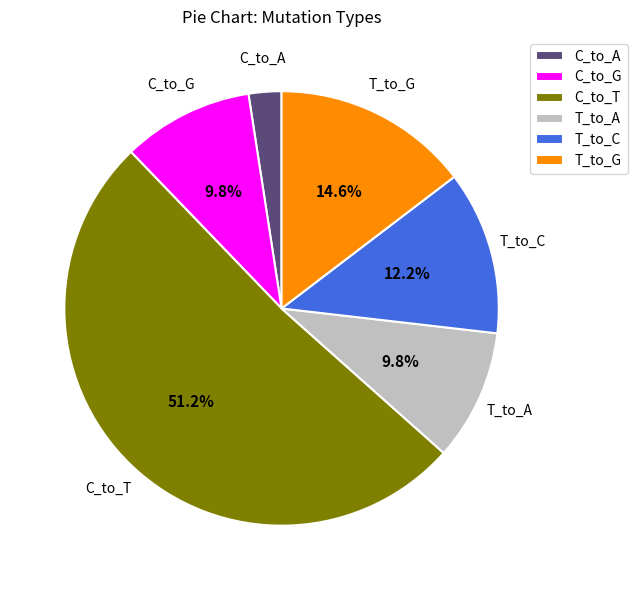

The T_to_G slice represents 15% of the pie. True or false?

True